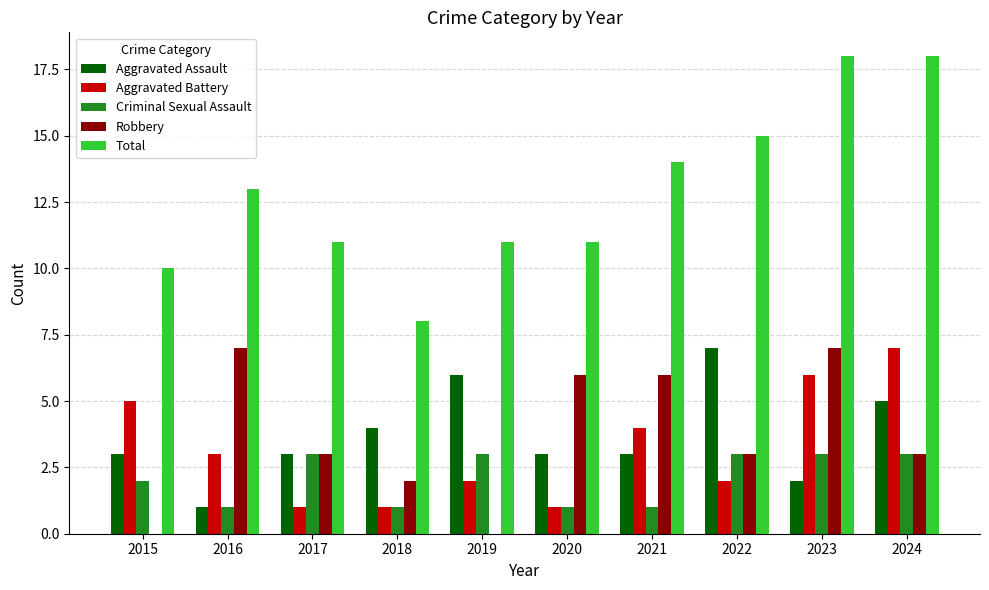

The value of Aggravated Battery at 2021 is 4. True or false?

True